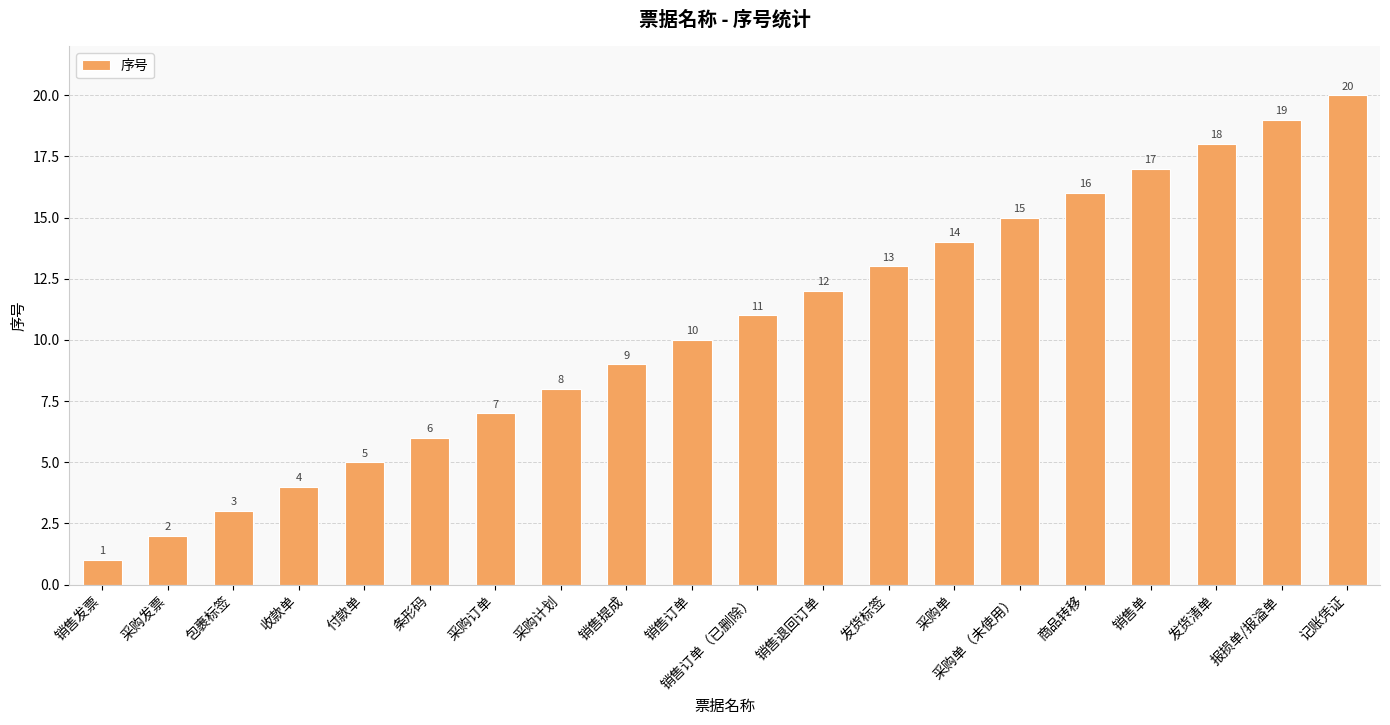

What is the ratio of the value at 采购订单 to the value at 商品转移?

0.4